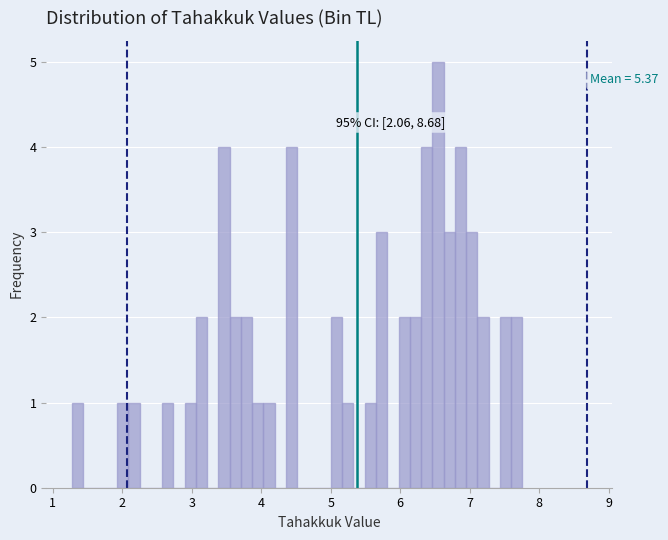

Read against the x-axis, roughly where is the centre of the tallest bar?

6.5